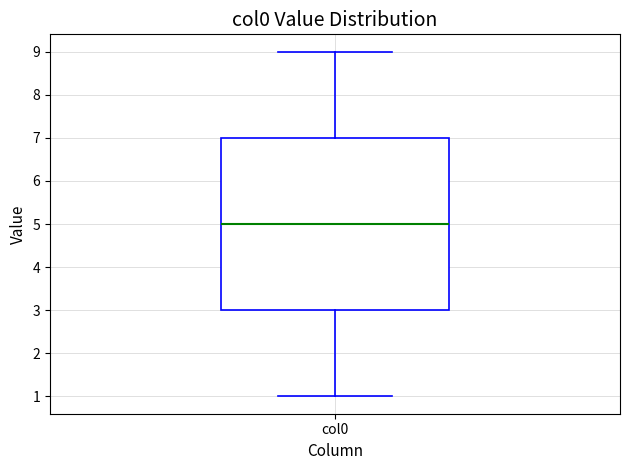

Read this box plot against the y-axis: the position of the median line, the range covered by the box, and the ends of both whiskers. The values are not printed on the chart, so give them approximately, as read against the axis.

median 5, box 3 to 7, whiskers 1 to 9